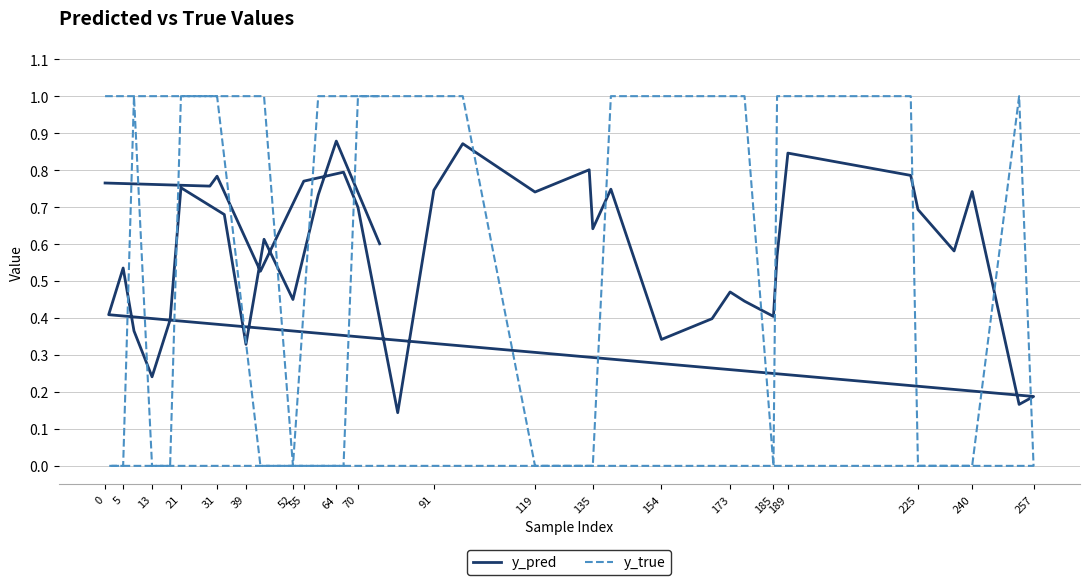

List the series in order of their overall mean, lowest first.

y_pred, y_true